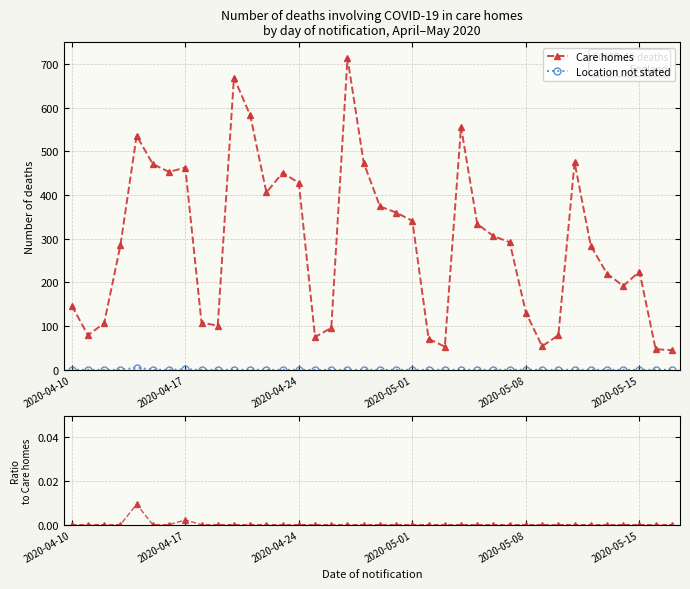

Count the number of data series in this chart.

3